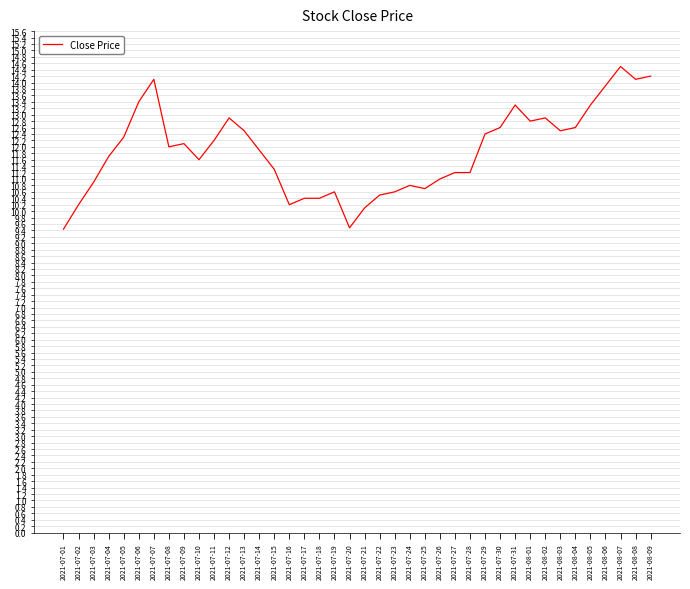

True or false: the data shows 12.4 at 2021-07-29.

True